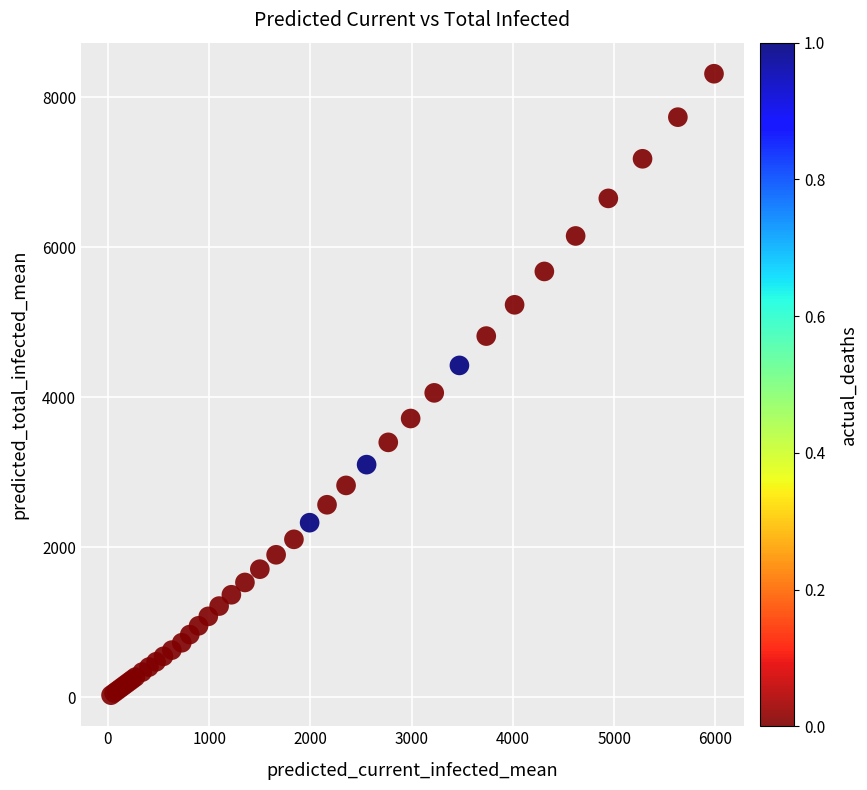

What Y value in the scatter plot is closest to 4173?

4061